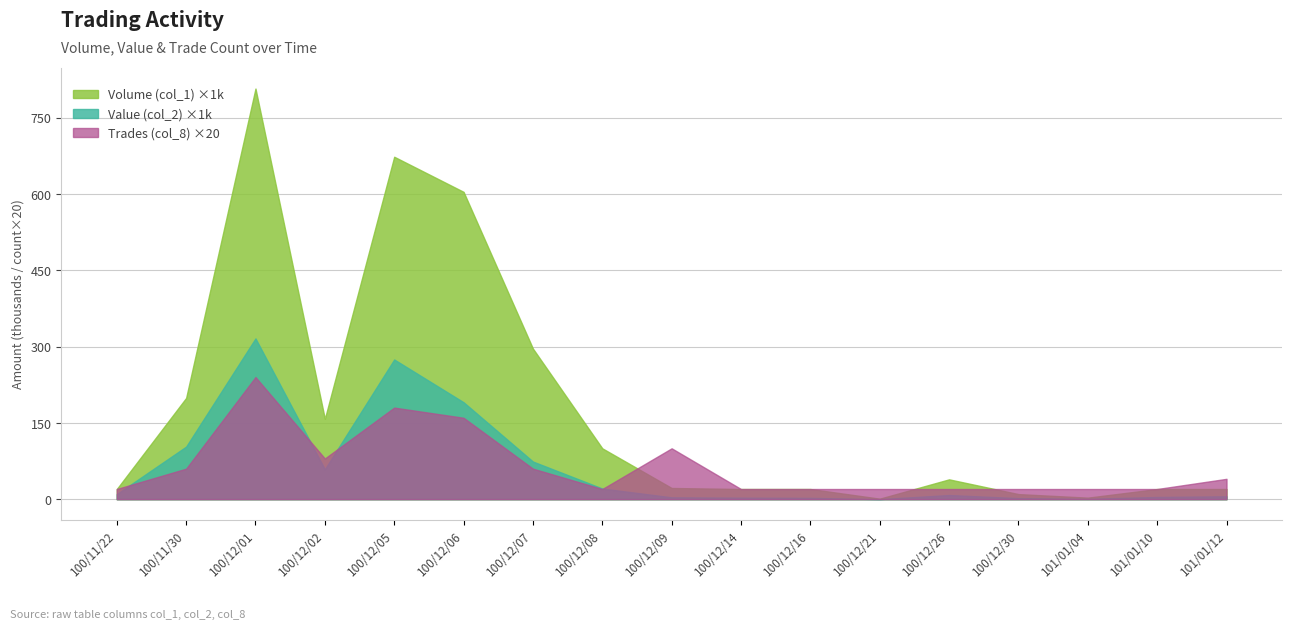

Which series has the largest total across all categories?

Volume (col_1) ×1k